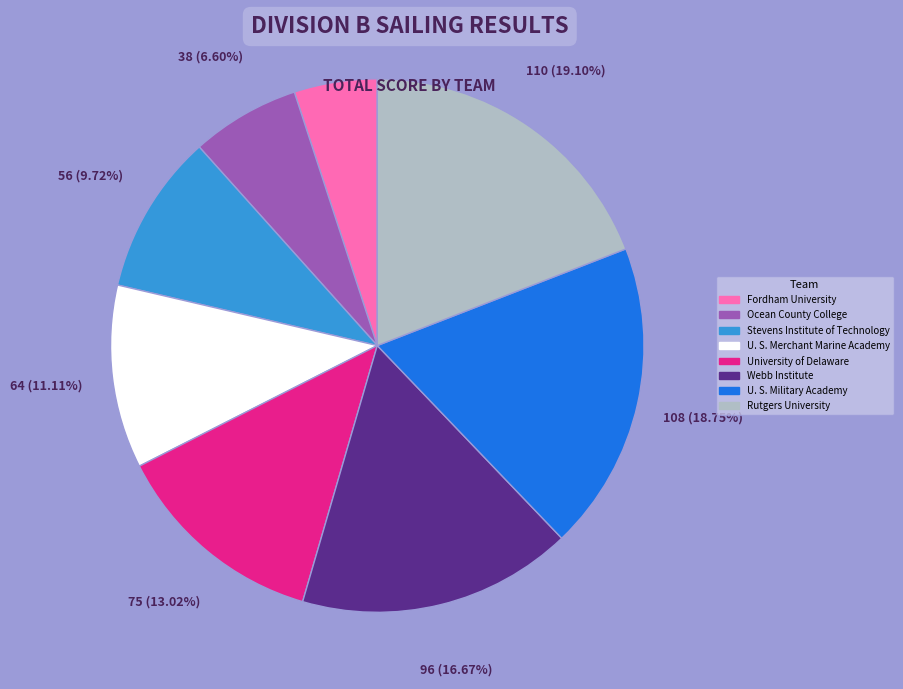

What is the total percentage of Stevens Institute of Technology and Ocean County College?

16.3%